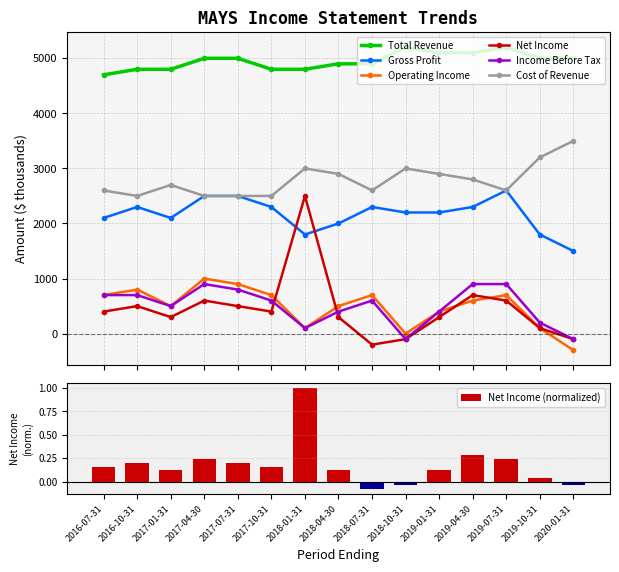

Reading right to left, what are all the values shown in this chart?

Total Revenue: 5000	5000	5200	5100	5100	5200	4900	4900	4800	4800	5000	5000	4800	4800	4700
Gross Profit: 1500	1800	2600	2300	2200	2200	2300	2000	1800	2300	2500	2500	2100	2300	2100
Operating Income: -300	100	700	600	400	0	700	500	100	700	900	1000	500	800	700
Net Income: -100	100	600	700	300	-100	-200	300	2500	400	500	600	300	500	400
Income Before Tax: -100	200	900	900	400	-100	600	400	100	600	800	900	500	700	700
Cost of Revenue: 3500	3200	2600	2800	2900	3000	2600	2900	3000	2500	2500	2500	2700	2500	2600